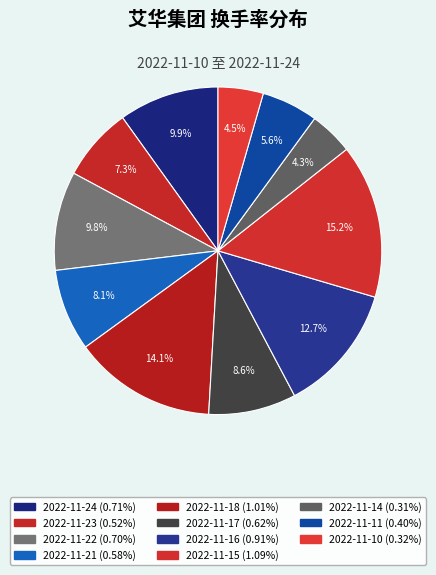

The 2022-11-18 slice represents 24% of the pie. True or false?

False